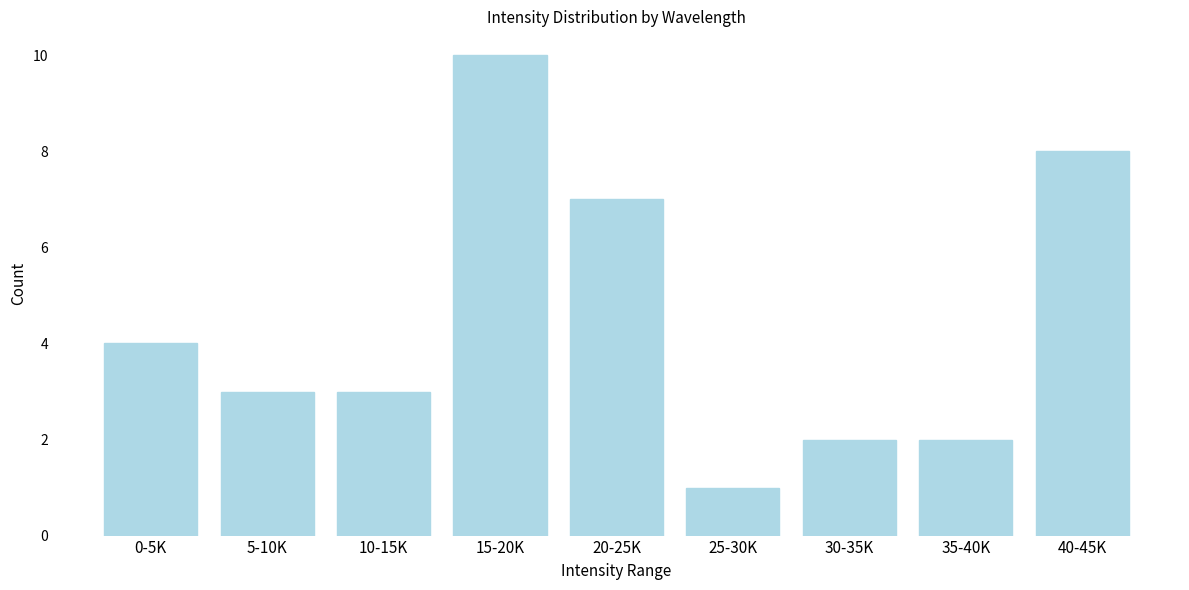

Reading right to left, list all the values displayed in this chart.

40-45K=8	35-40K=2	30-35K=2	25-30K=1	20-25K=7	15-20K=10	10-15K=3	5-10K=3	0-5K=4